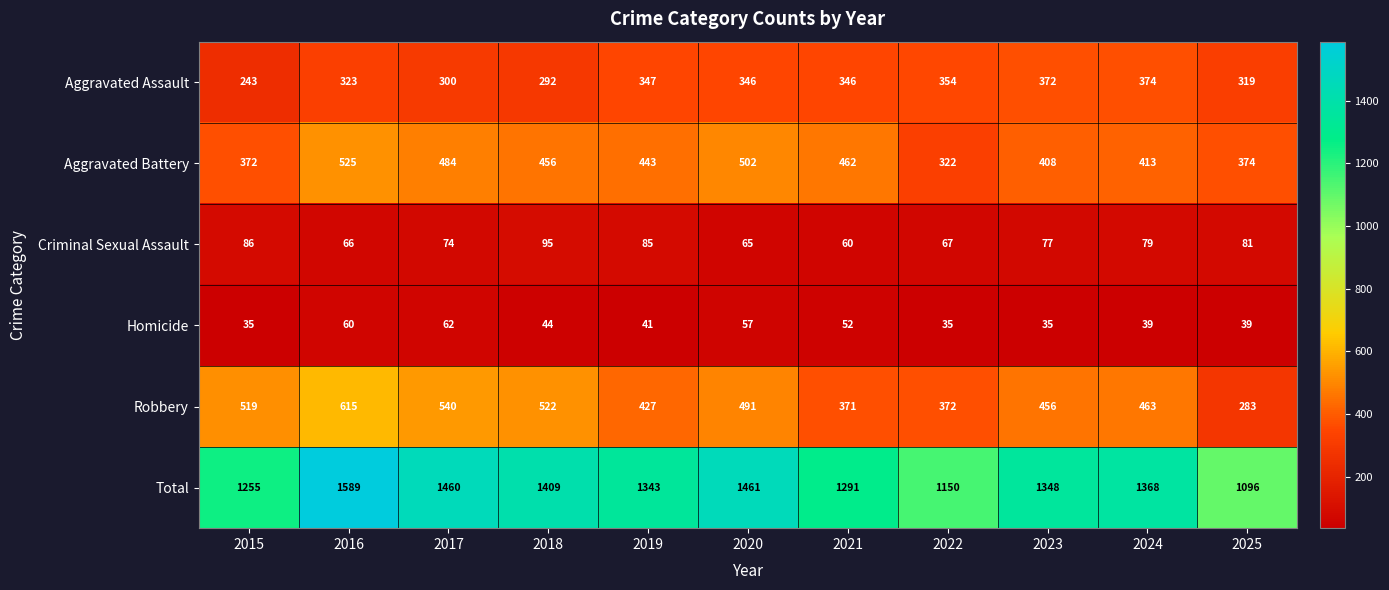

At 2023, list the series in order from largest to smallest.

Total, Robbery, Aggravated Battery, Aggravated Assault, Criminal Sexual Assault, Homicide